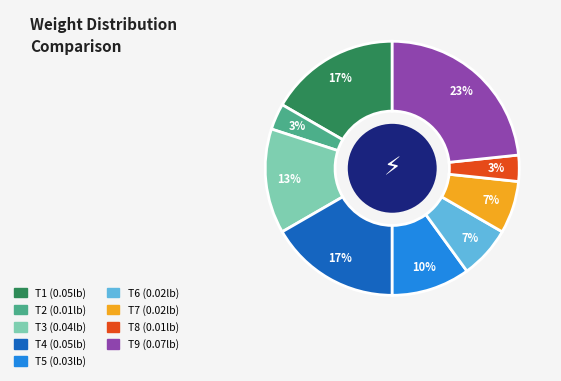

To the nearest percent, what is the average slice percentage?

11%